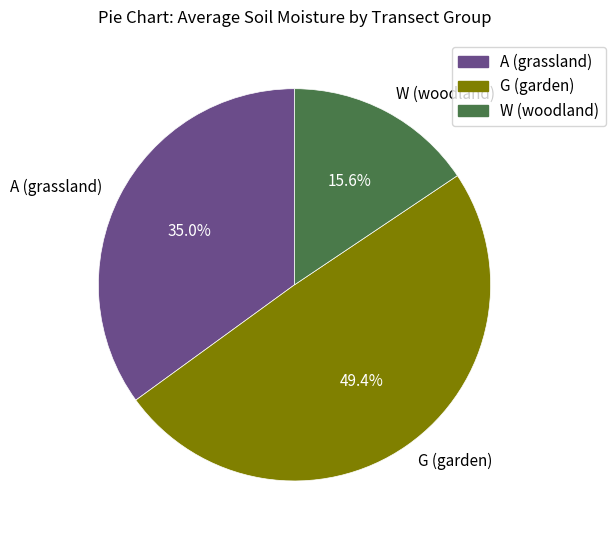

Count the number of slices in the pie.

3